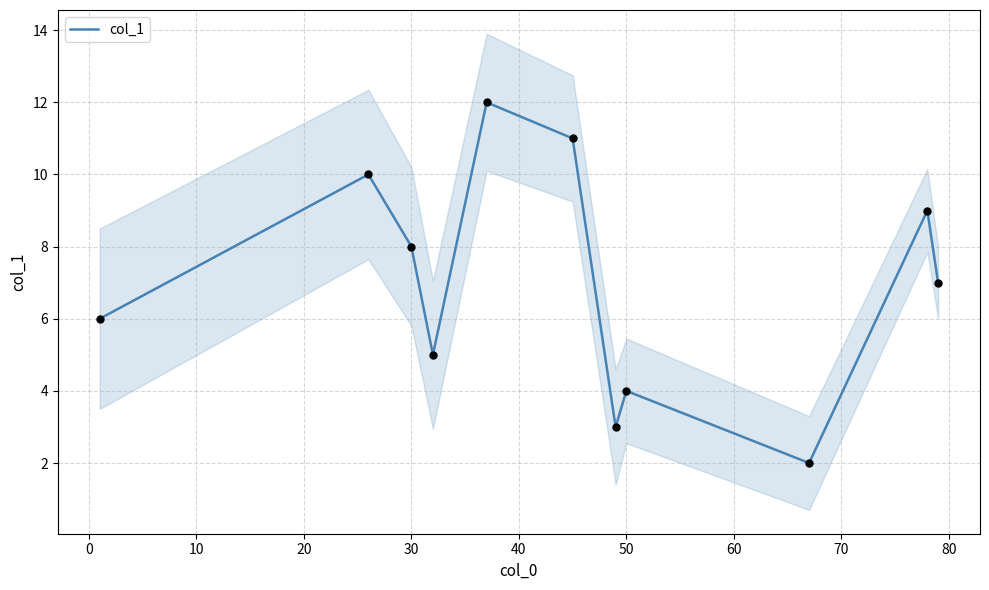

What is the minimum value for col_1?

2.0